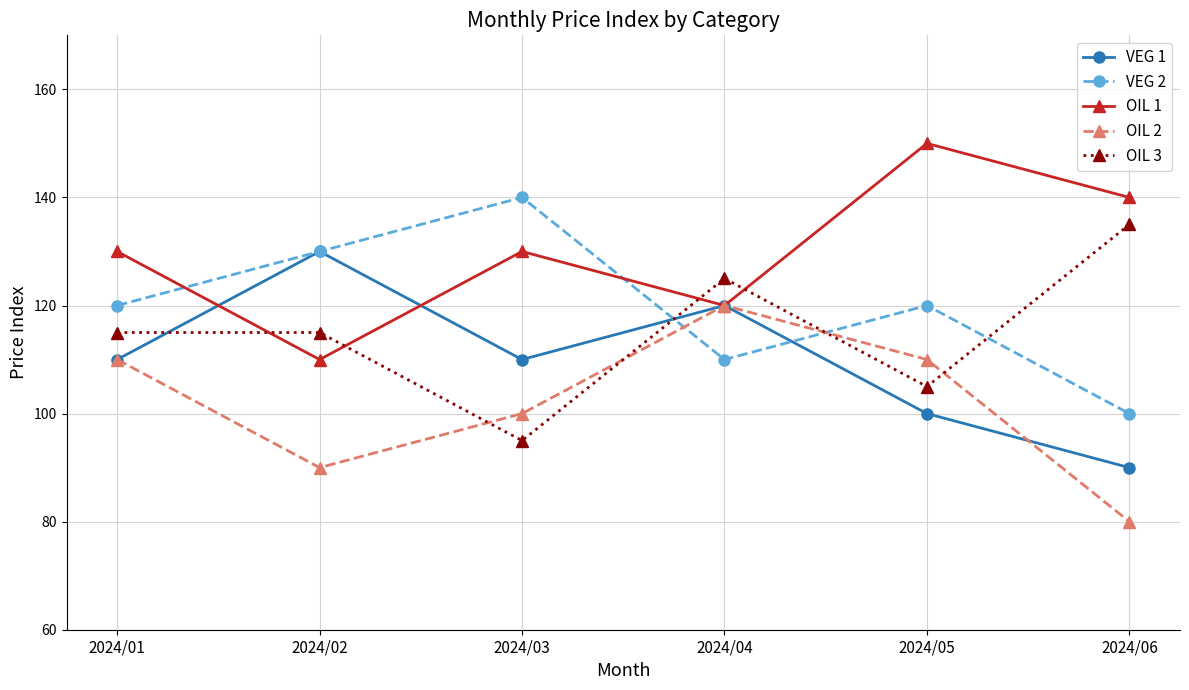

Which label corresponds to the largest value in the chart?

2024/05